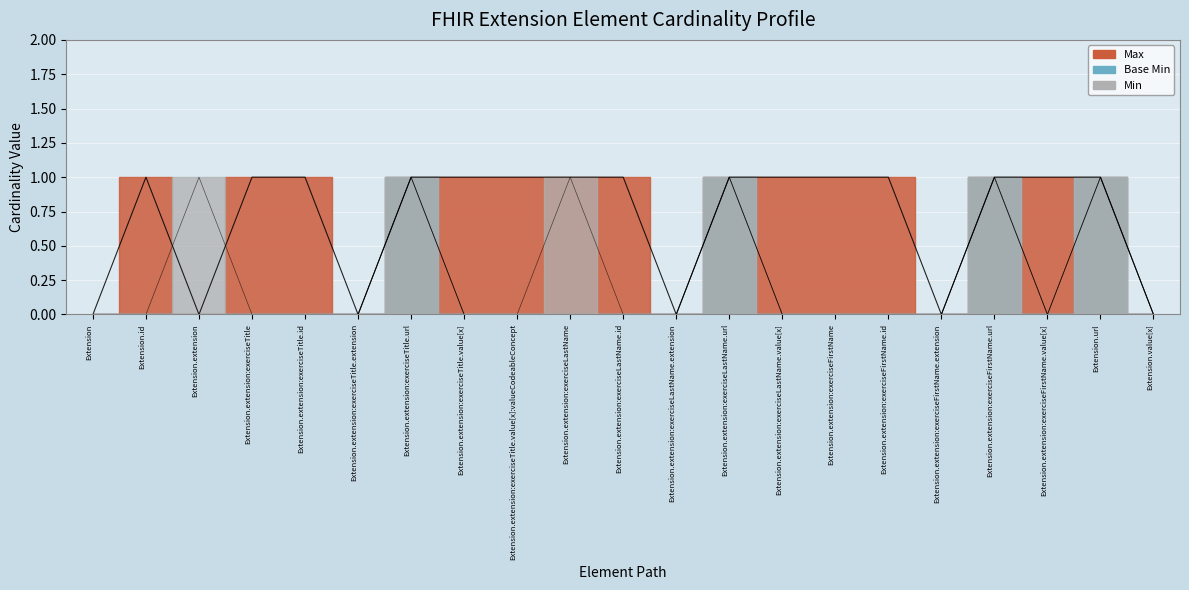

Does the chart display data point markers on the line(s)?

No